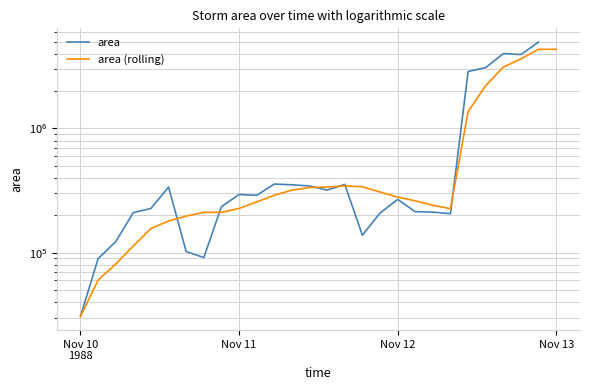

How many interior local valleys does the area series have?

6